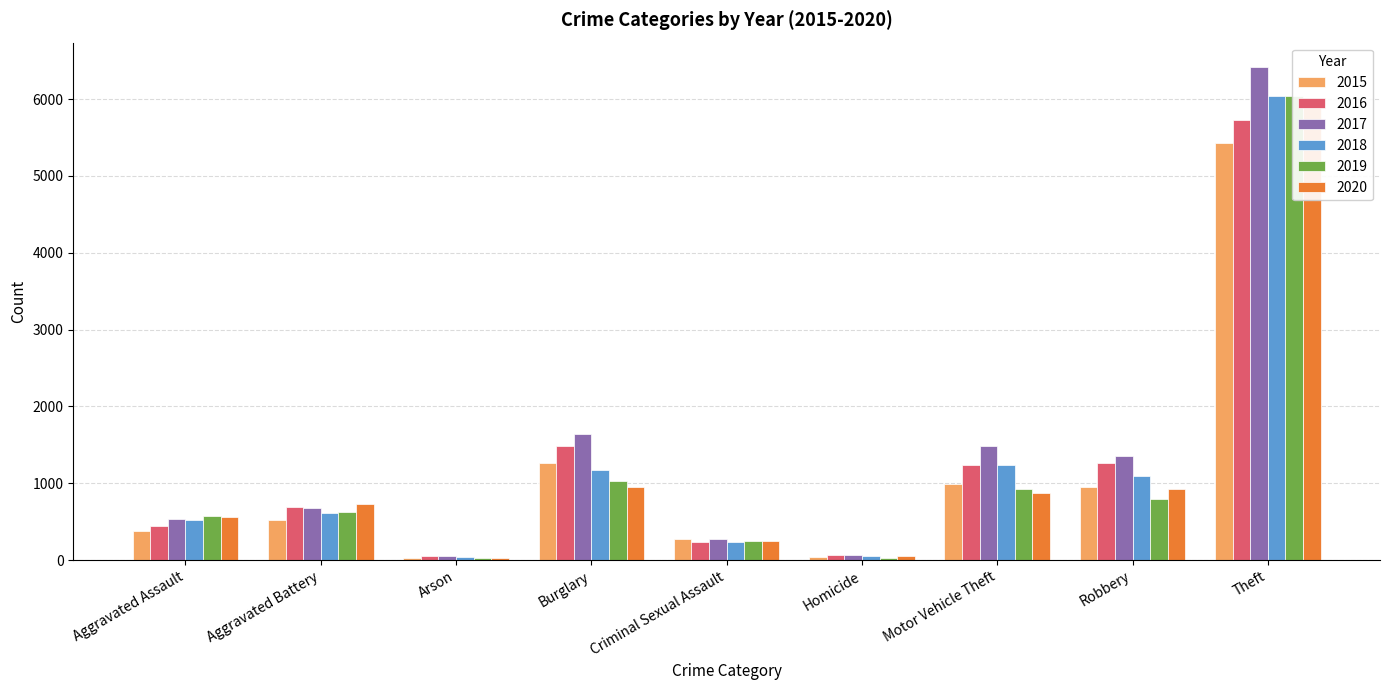

What is the difference between the highest and lowest values at Homicide?

39